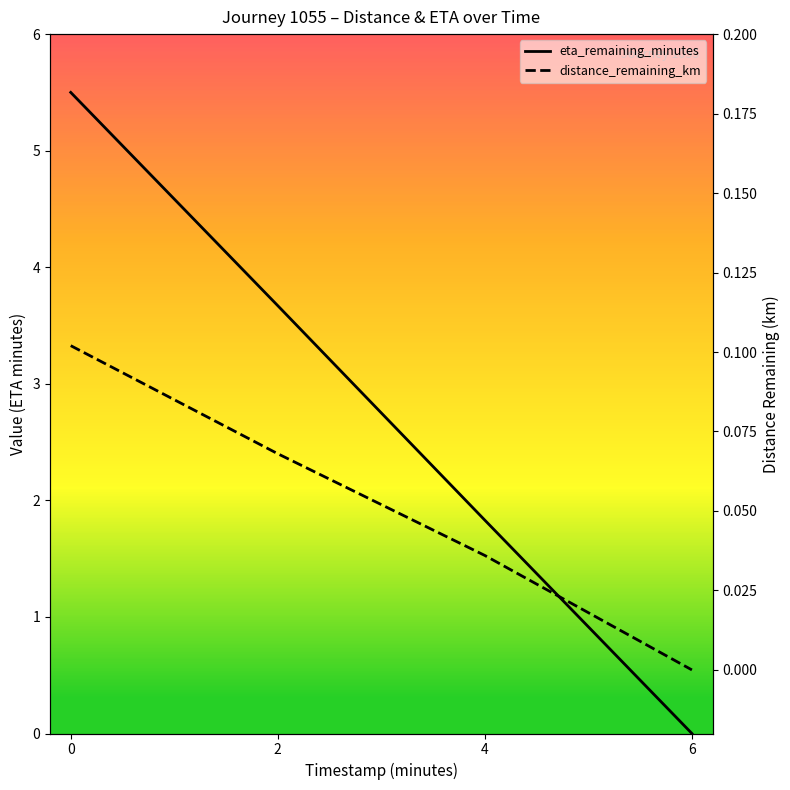

True or false: eta_remaining_minutes has more than 1 points higher than both neighbors.

False